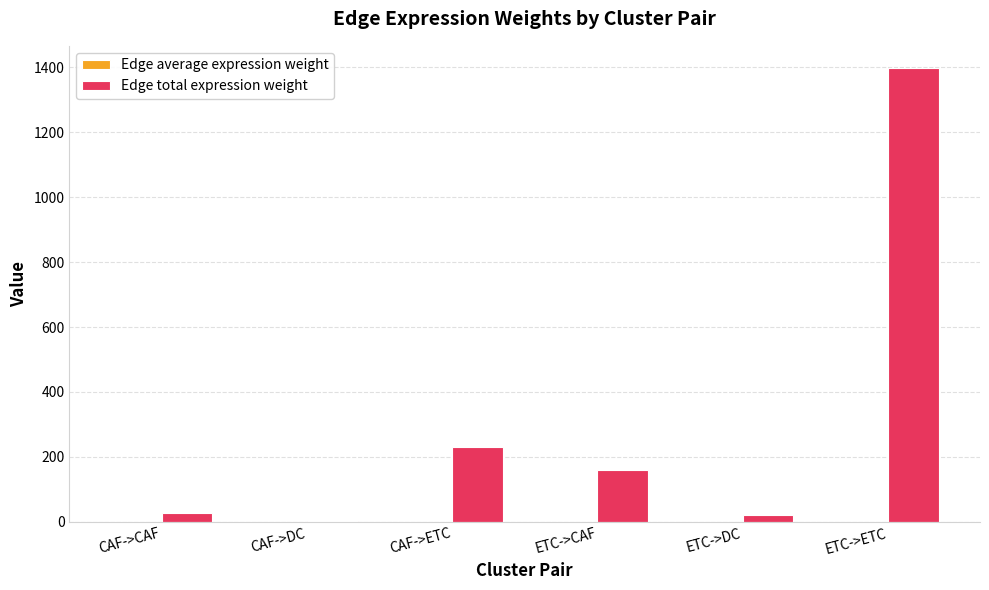

At which category is the sum across all series the highest?

ETC->ETC